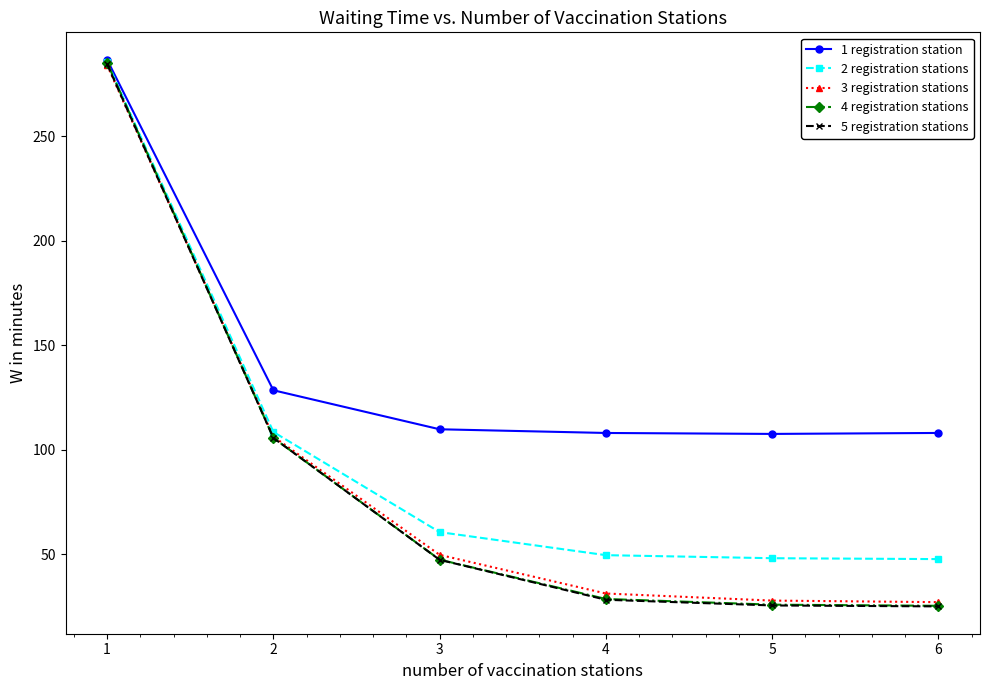

Which series has the largest range (max minus min)?

4 registration stations